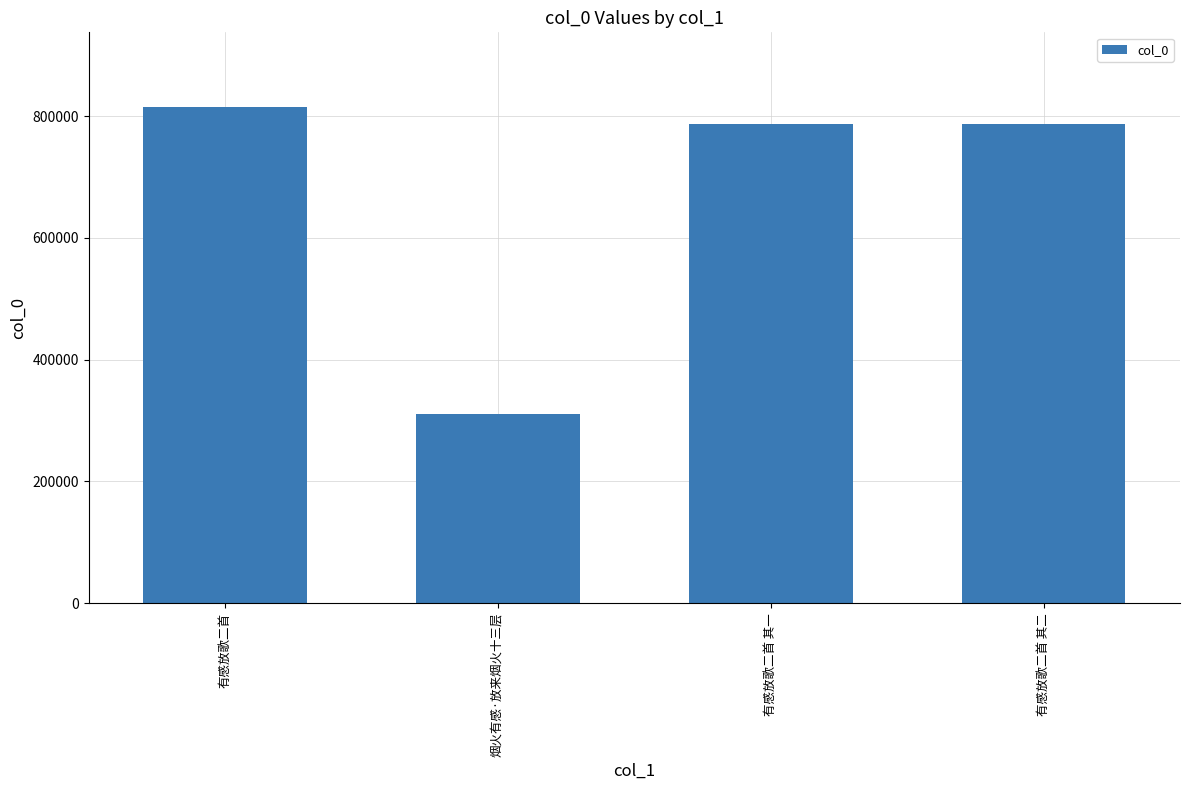

What position from the left is 有感放歌二首 其一?

3